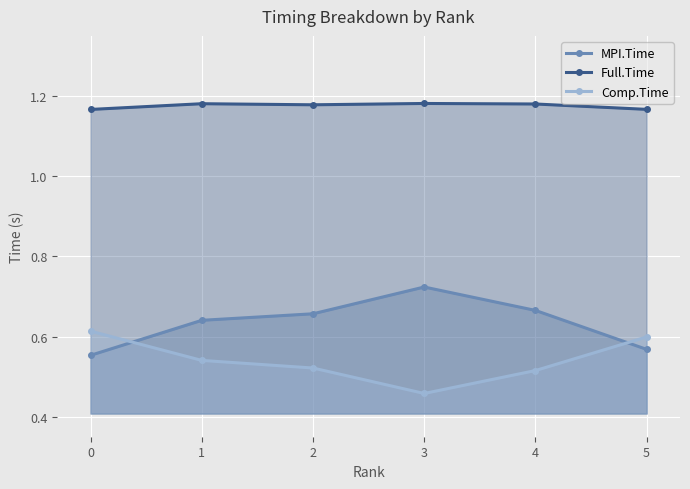

Is it true that Full.Time equals 0.7 at 1?

False